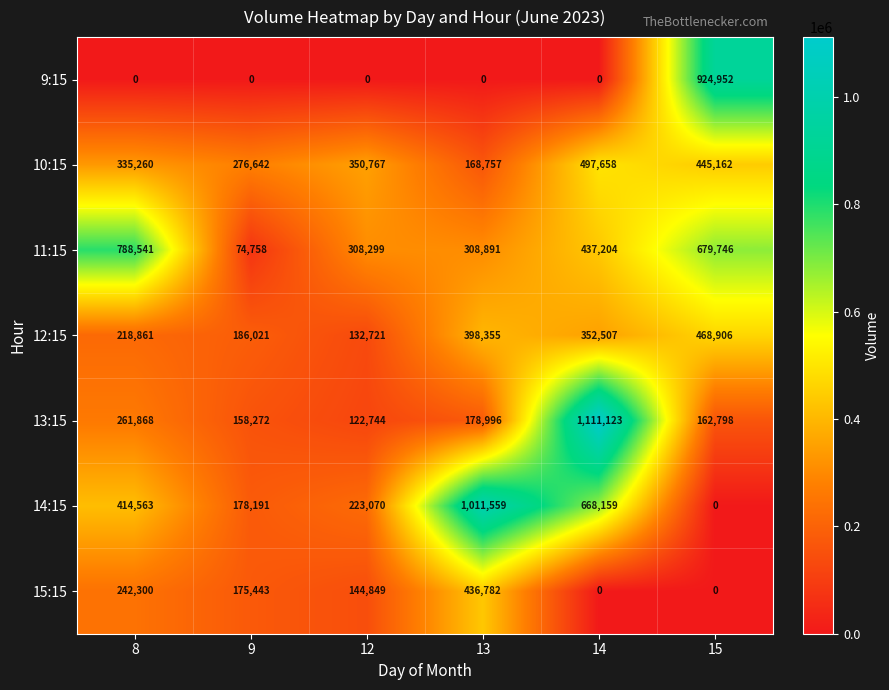

Which series has the widest spread of values?

14:15